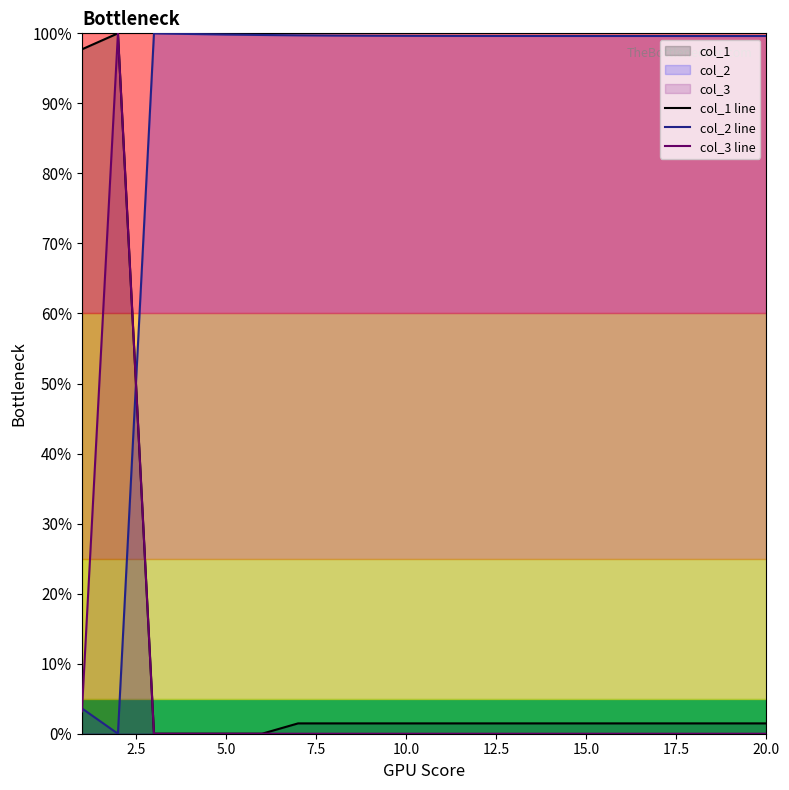

At how many categories does at least one series exceed 9?

20